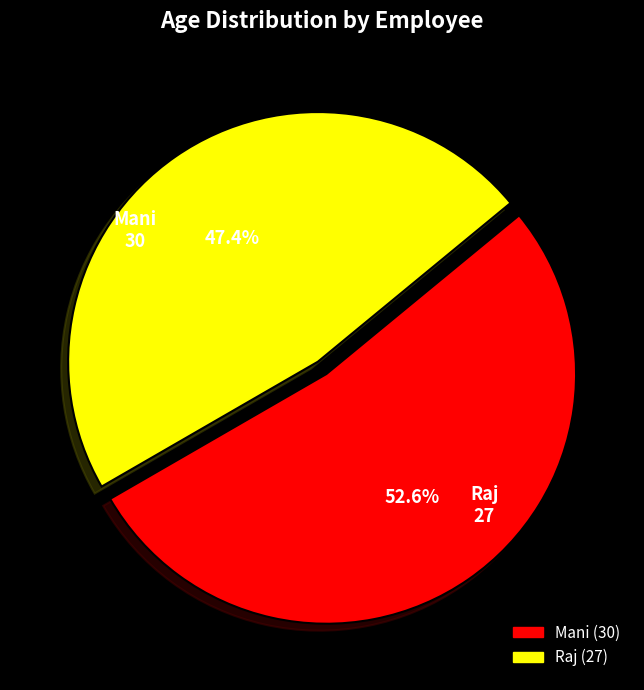

Which slice is the largest?

Mani